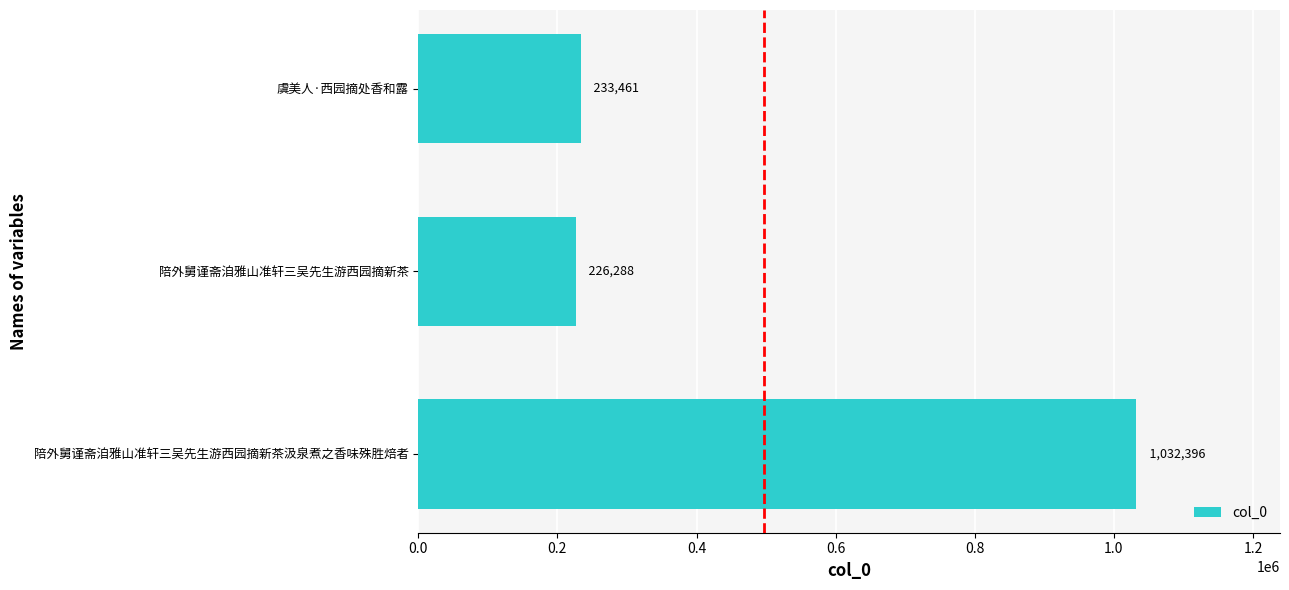

Does the chart contain any negative values?

No